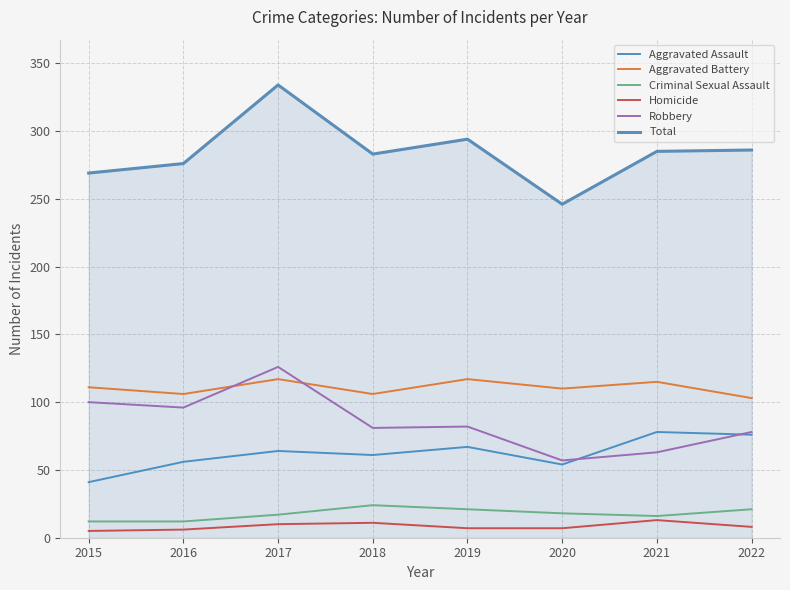

What is the minimum value for Total?

246